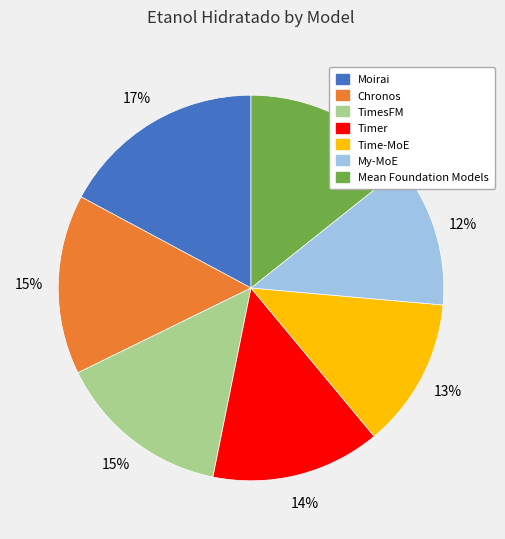

The TimesFM slice represents 15% of the pie. True or false?

True